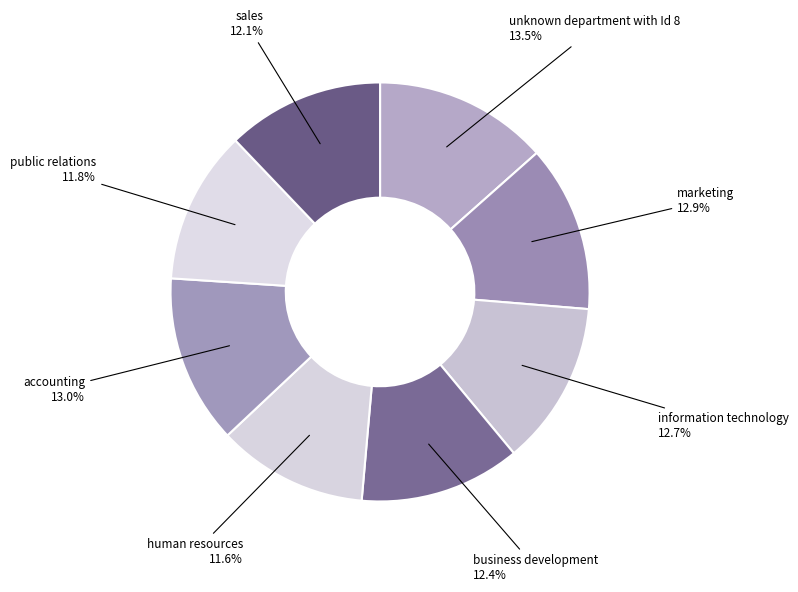

How many segments does this pie chart have?

8